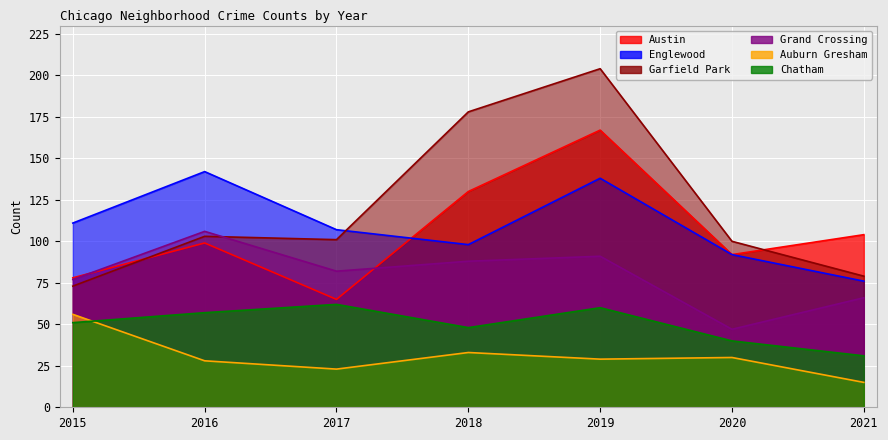

Which category has the highest value across all series?

2019